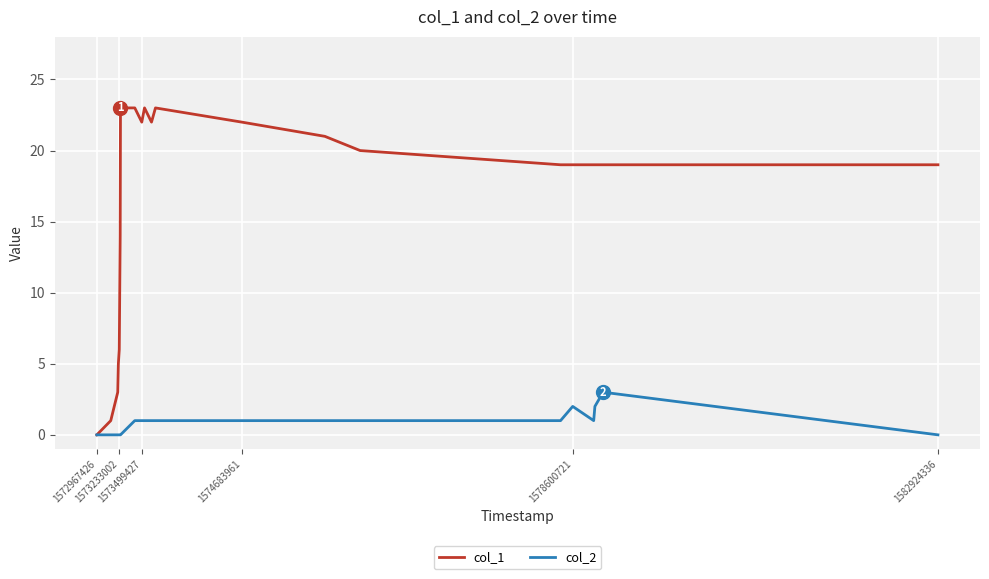

What is the maximum value shown in the chart?

23